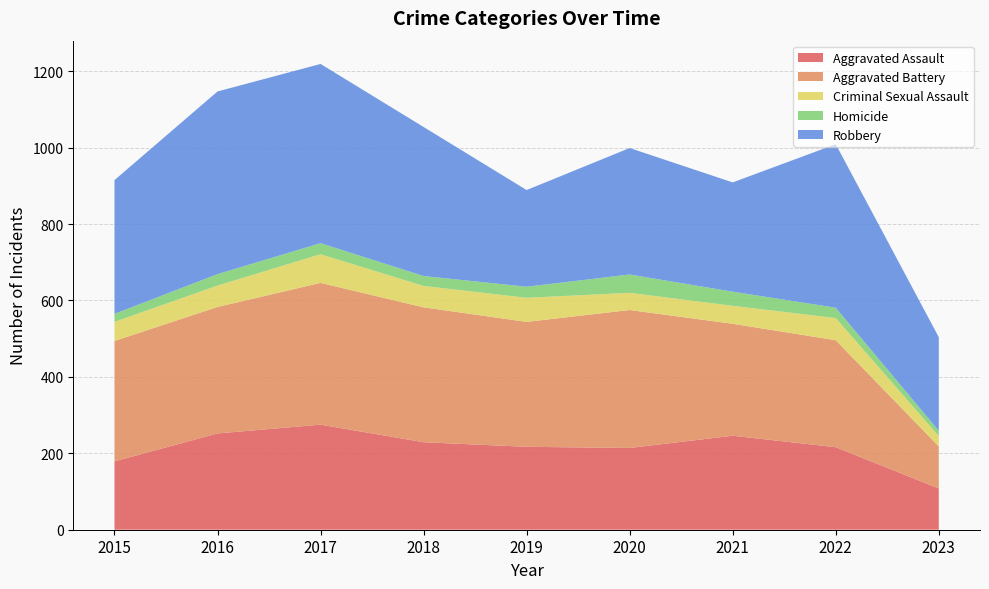

Reading right to left, list all the values displayed in this chart.

Aggravated Assault: 2023=108	2022=216	2021=246	2020=214	2019=217	2018=229	2017=275	2016=252	2015=179
Aggravated Battery: 2023=110	2022=280	2021=293	2020=361	2019=327	2018=353	2017=371	2016=331	2015=315
Criminal Sexual Assault: 2023=27	2022=58	2021=47	2020=45	2019=63	2018=56	2017=75	2016=56	2015=50
Homicide: 2023=14	2022=27	2021=37	2020=48	2019=29	2018=26	2017=29	2016=30	2015=21
Robbery: 2023=245	2022=428	2021=286	2020=331	2019=253	2018=390	2017=469	2016=478	2015=350